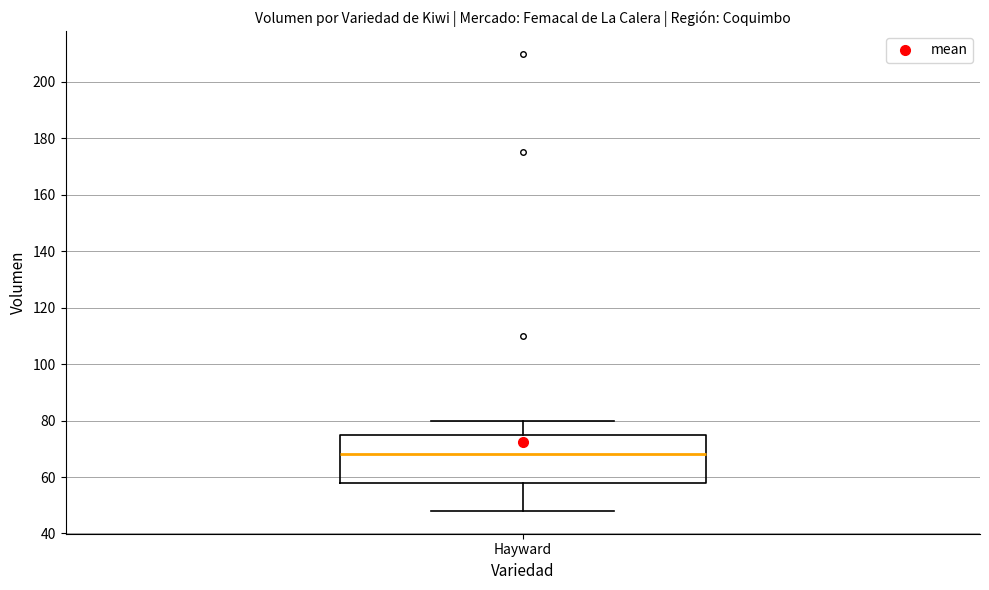

Transcribe this box plot: give where the median line is, the range the box spans, and where the two whiskers end, as read against the y-axis. The values are not printed on the chart, so give them approximately, as read against the axis.

median 68, box 58 to 76, whiskers 48 to 80